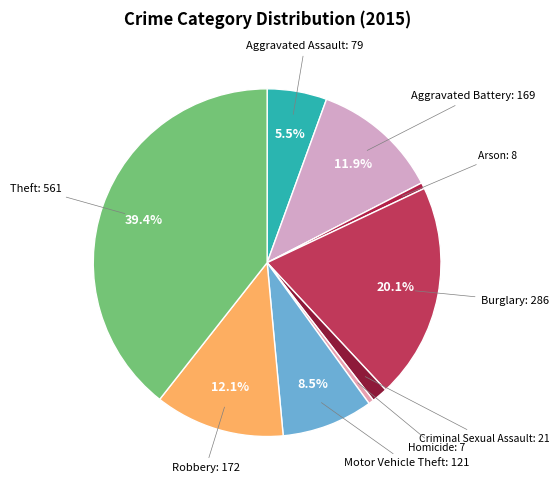

To the nearest percent, what is the average slice percentage?

11%